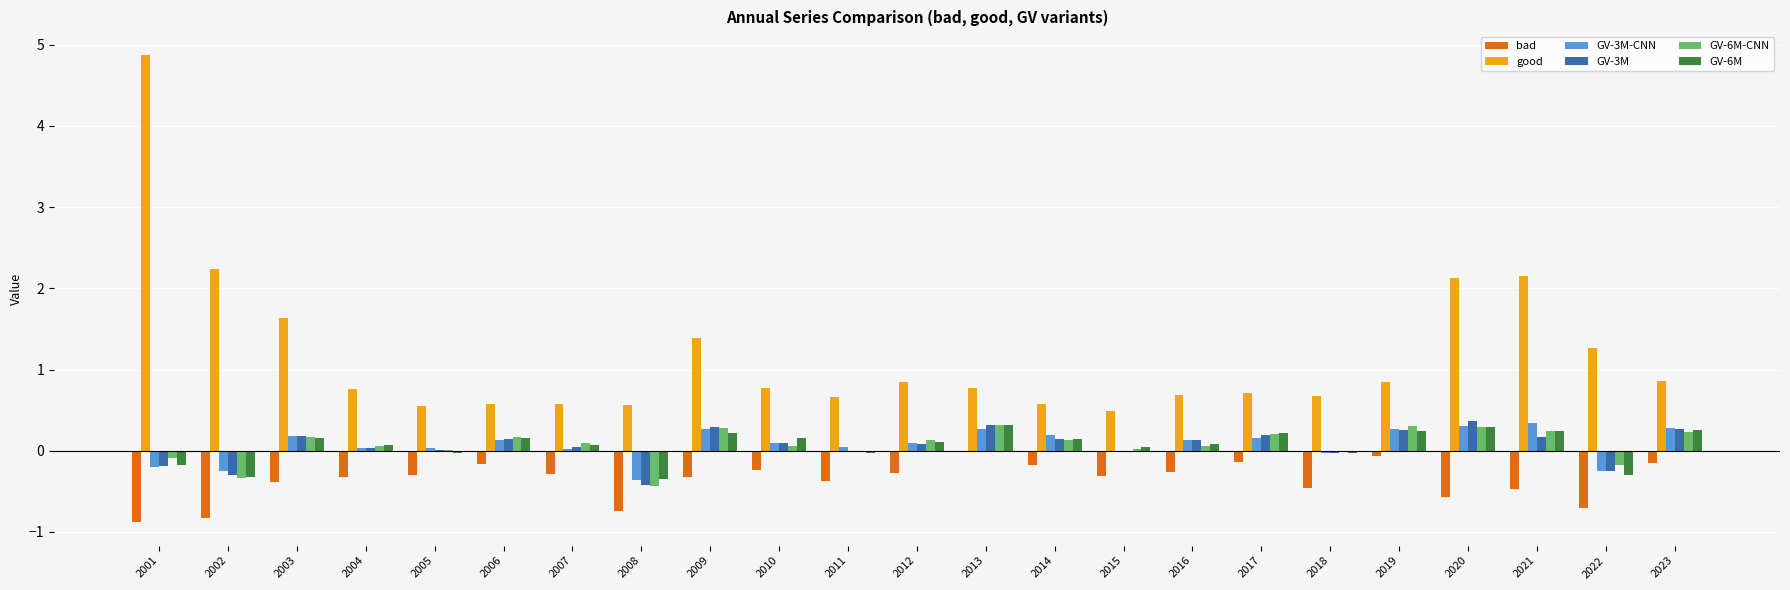

Which series changed the most between 2001 and 2009?

good